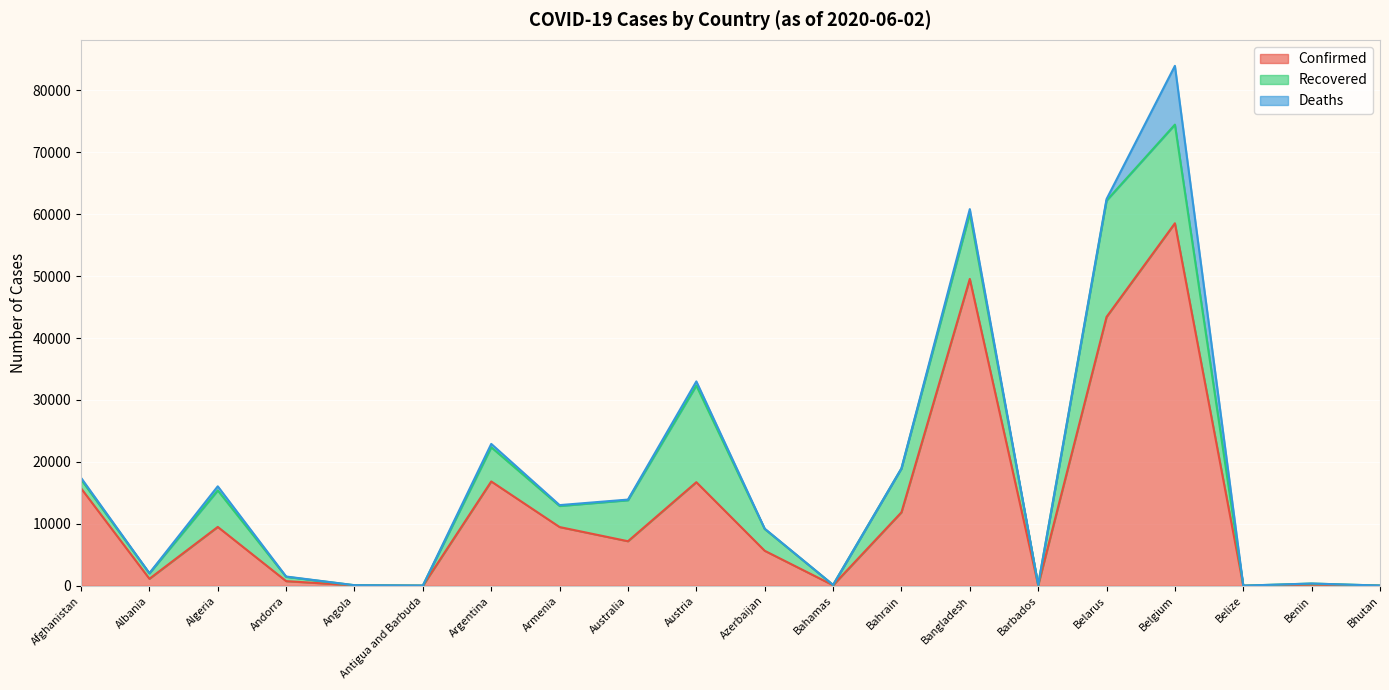

What is the total value across all series at Afghanistan?

17443